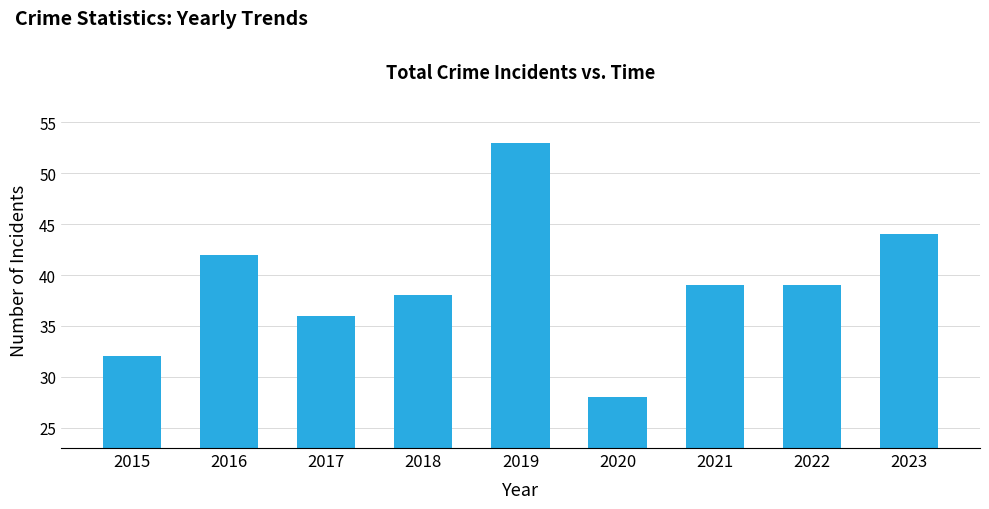

What is the difference between the second highest and second lowest values?

12